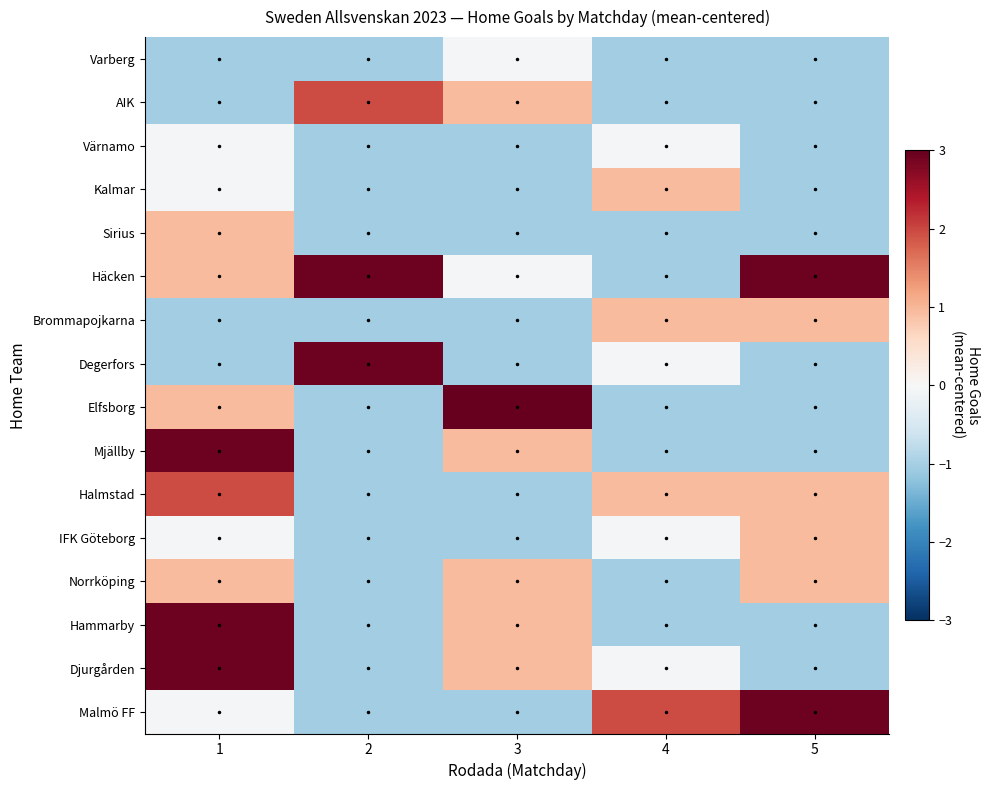

Count the number of data series in this chart.

16